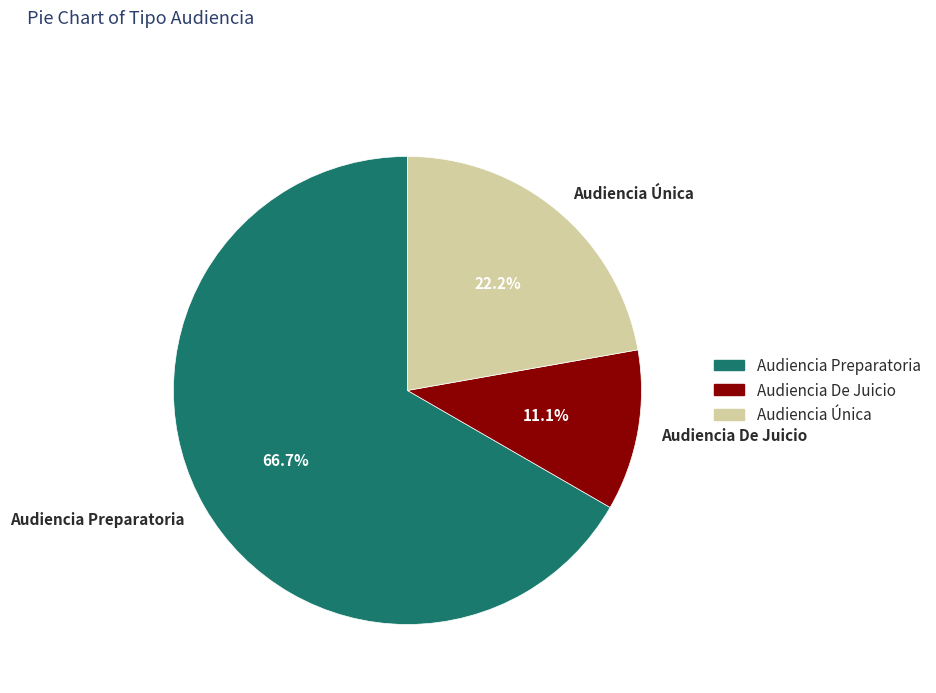

What percentage is NOT represented by Audiencia Única?

77.8%